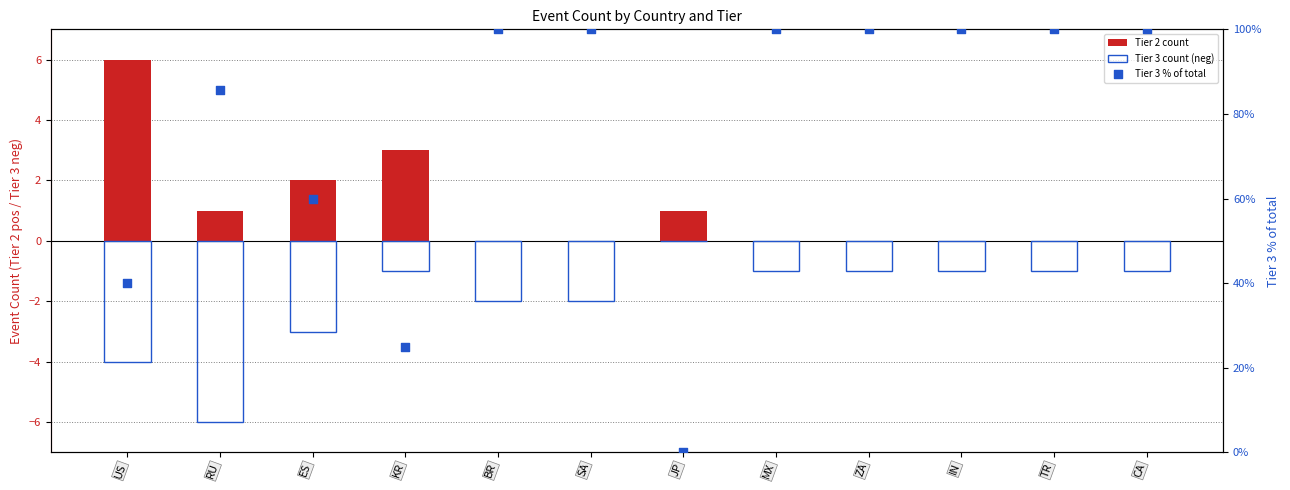

At which category is the sum across all series the highest?

MX